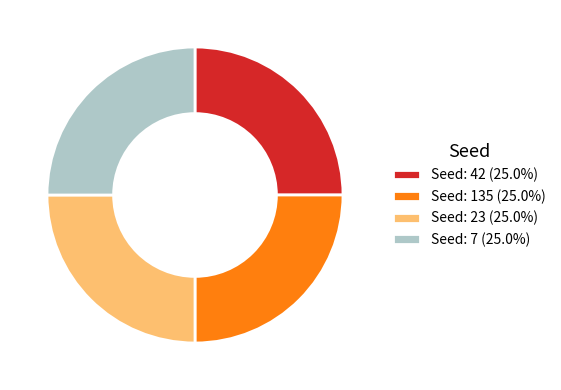

Does Seed: 135 (25.0%) account for over 50% of the chart?

No